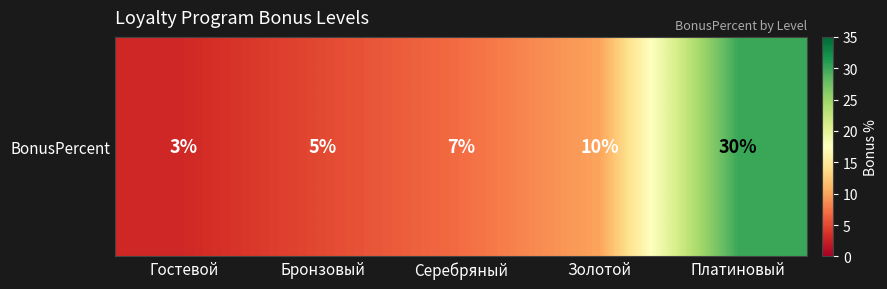

Which has a higher value, Бронзовый or Серебряный?

Серебряный